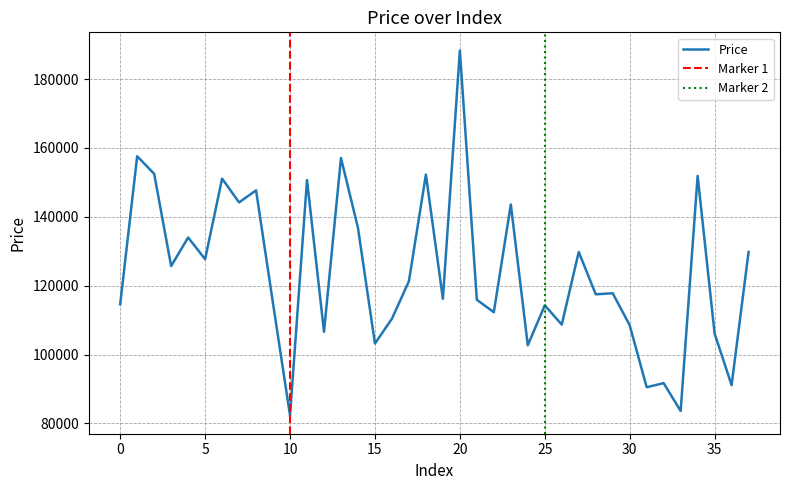

What is the ratio of the value at 29 to the value at 34?

0.8